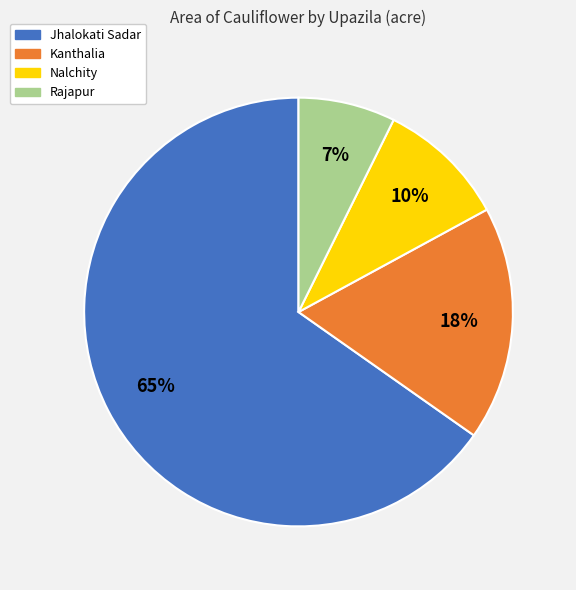

To the nearest percent, what is the average slice percentage?

25%